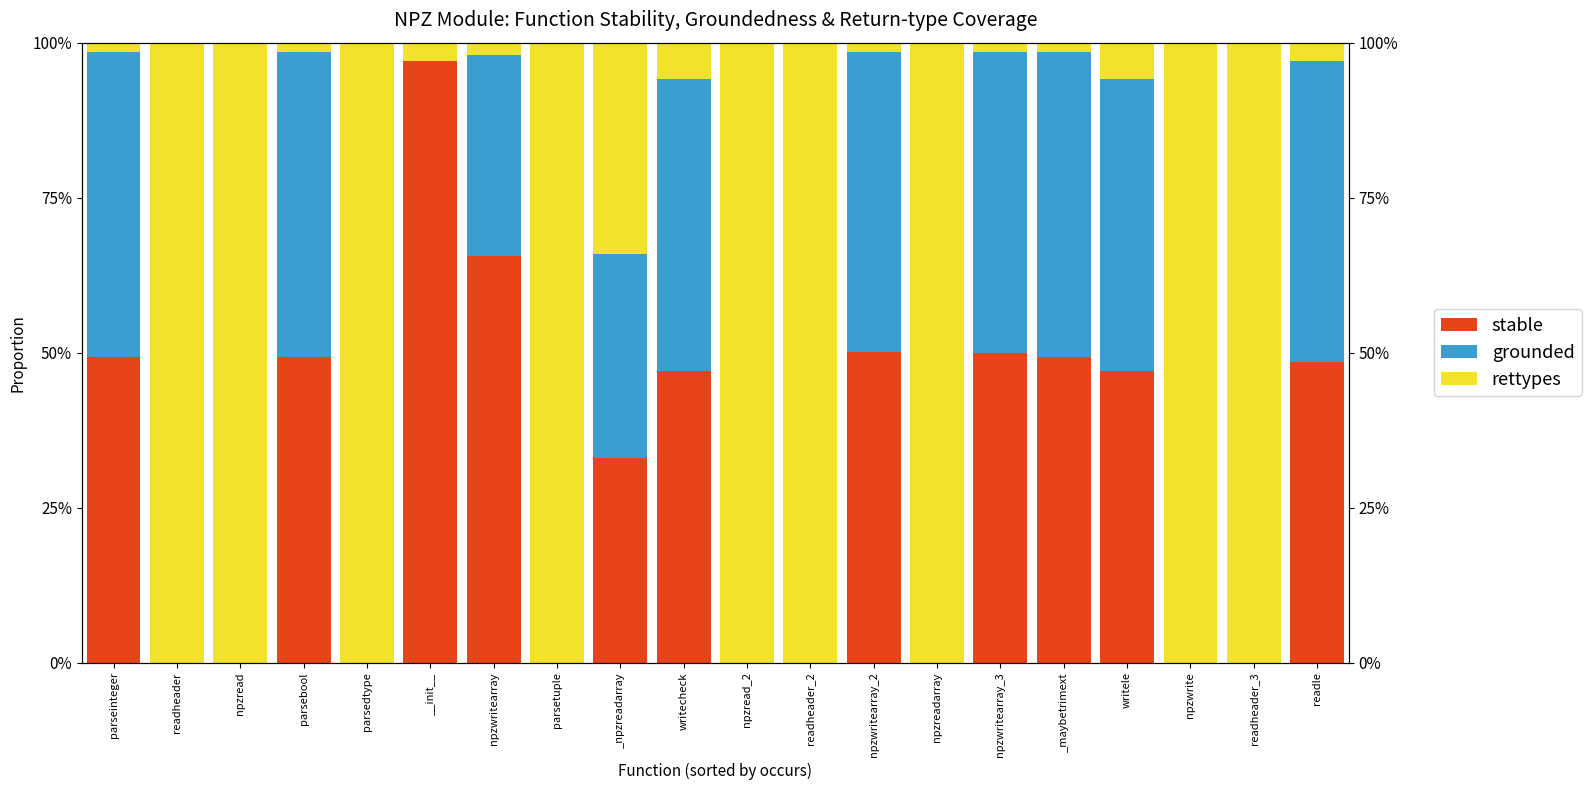

What value does the stable series have at npzwritearray_2?

0.5